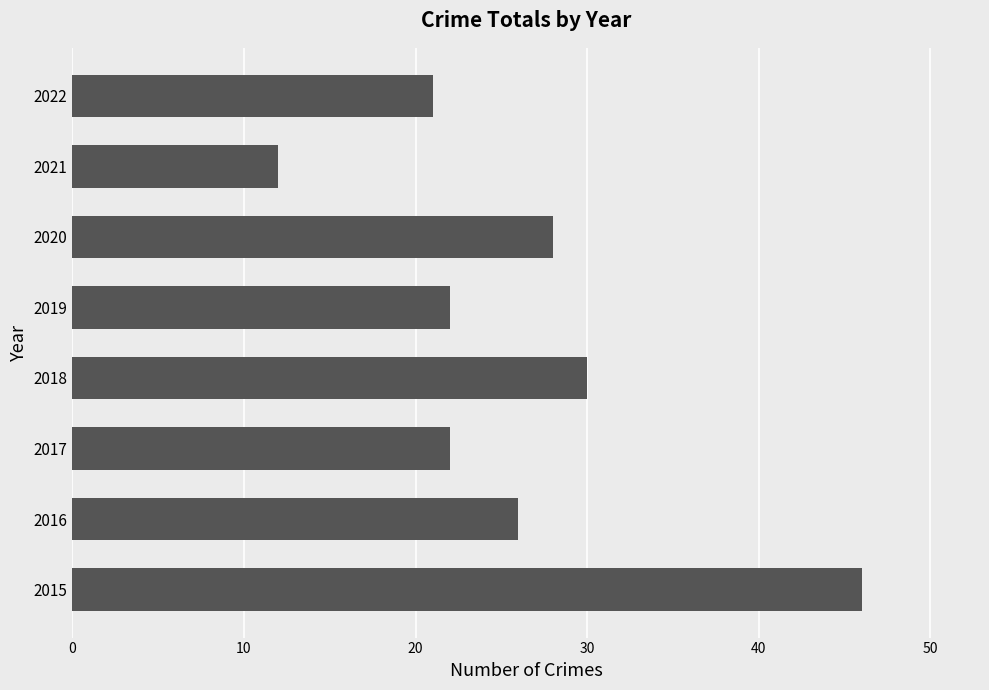

What is the difference between the second highest and second lowest values?

9